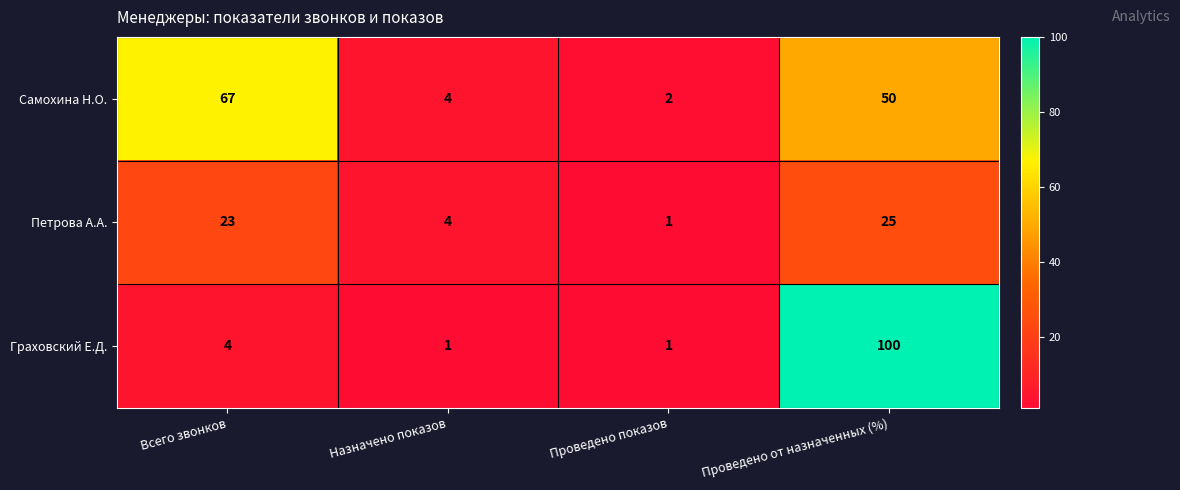

Which series has the largest range (max minus min)?

Граховский Е.Д.